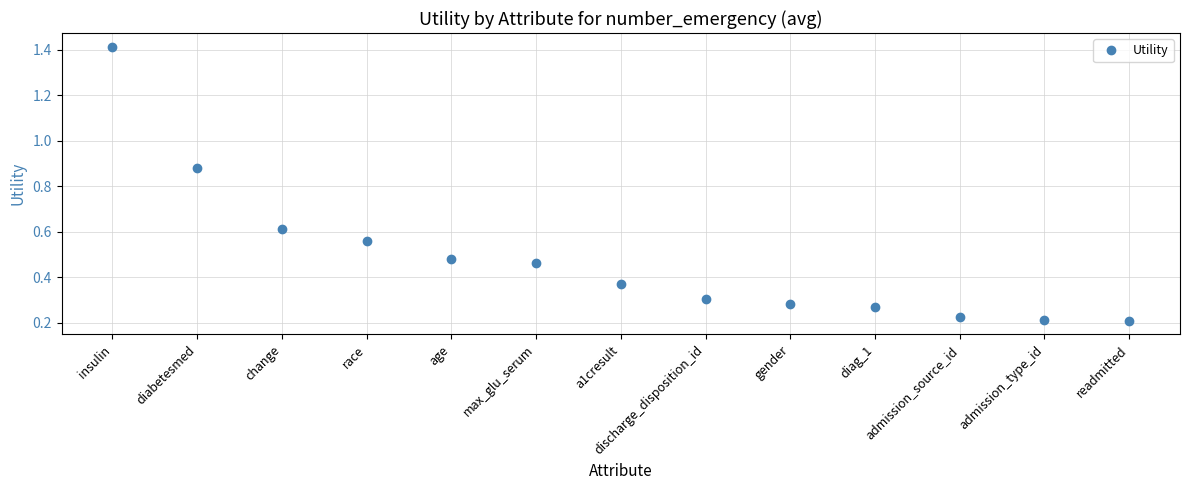

What is the sum of the values at race and gender?

0.8